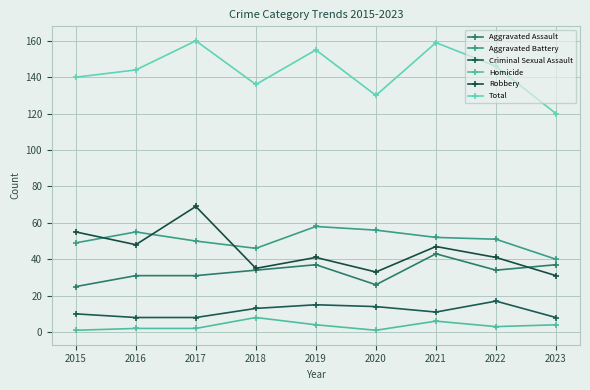

How many categories are shown in the chart?

9